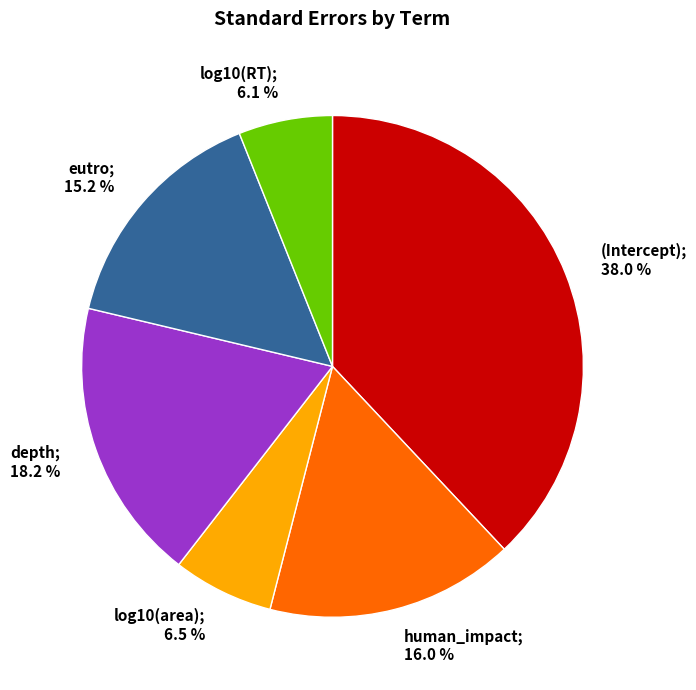

Is there any slice that represents more than half of the pie?

No